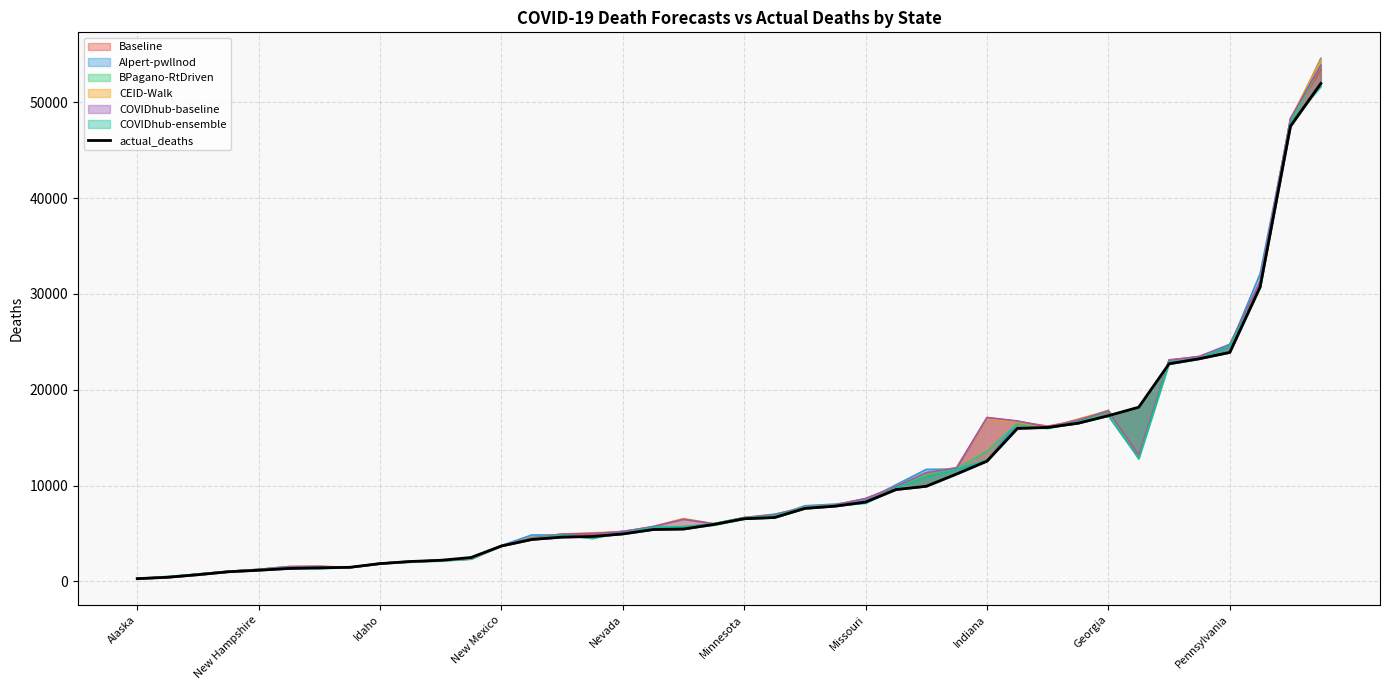

The value at Nevada is 4957. True or false?

True